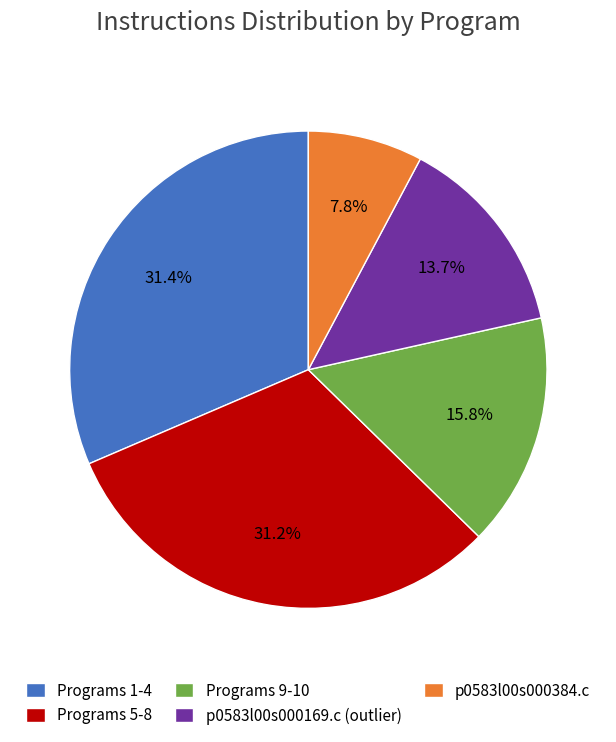

How many segments does this pie chart have?

5